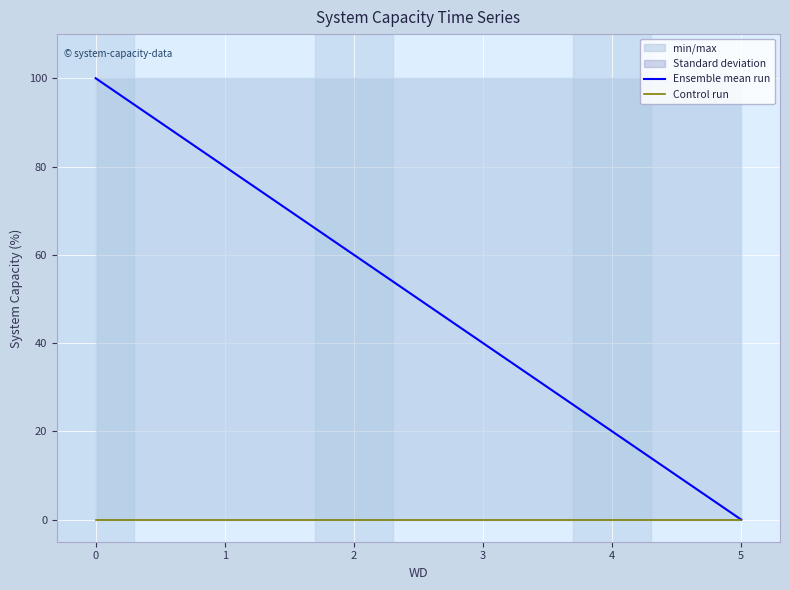

How many lines are shown in the chart?

2